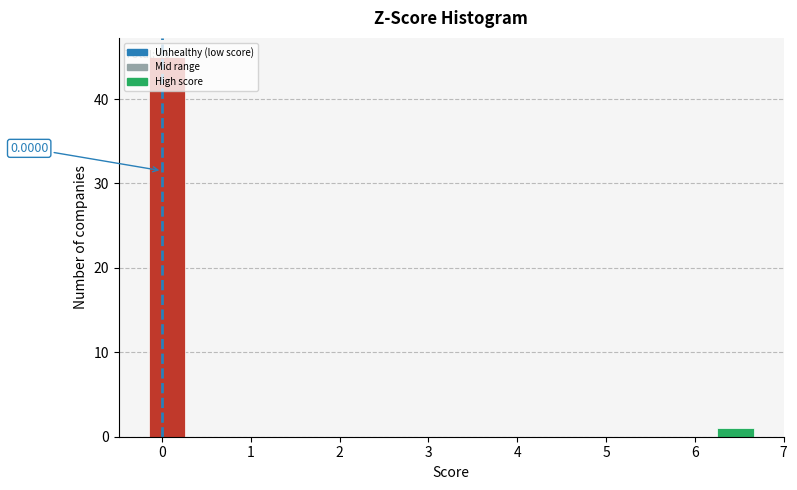

Over which range of the x-axis is the bar tallest?

-0.1 to 0.3